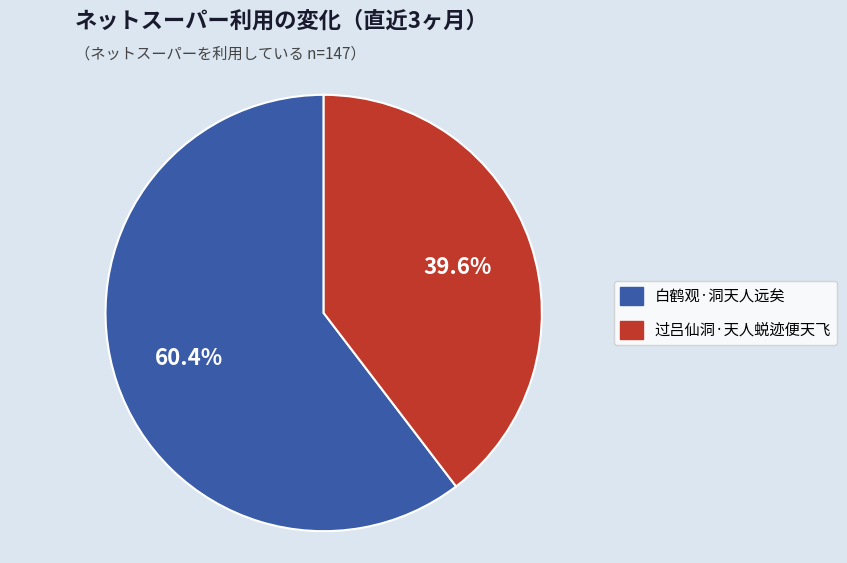

The 白鹤观·洞天人远矣 slice represents 74% of the pie. True or false?

False